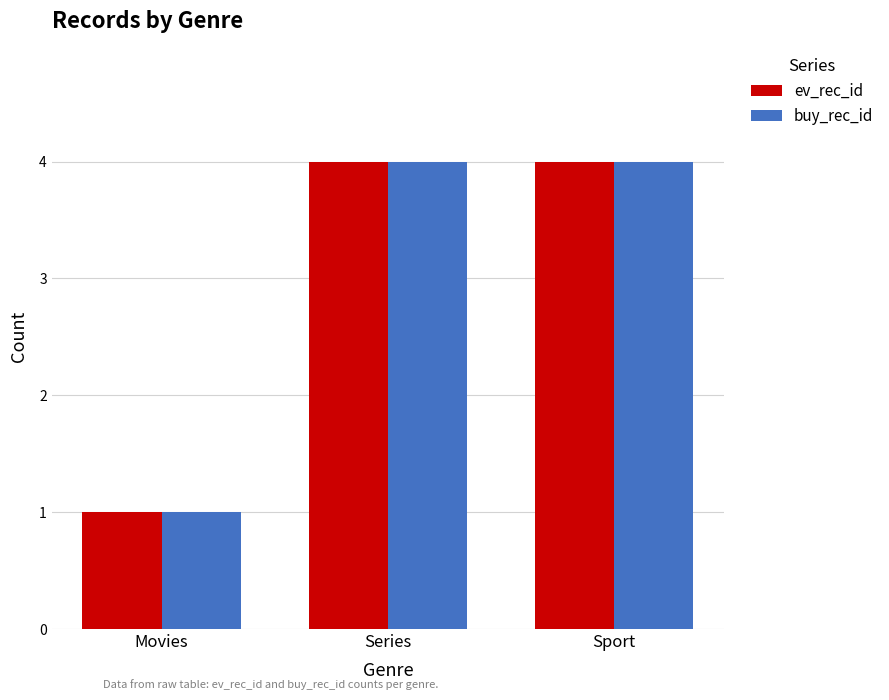

Reading left to right, what are all the values shown in this chart?

ev_rec_id: Movies=1	Series=4	Sport=4
buy_rec_id: Movies=1	Series=4	Sport=4